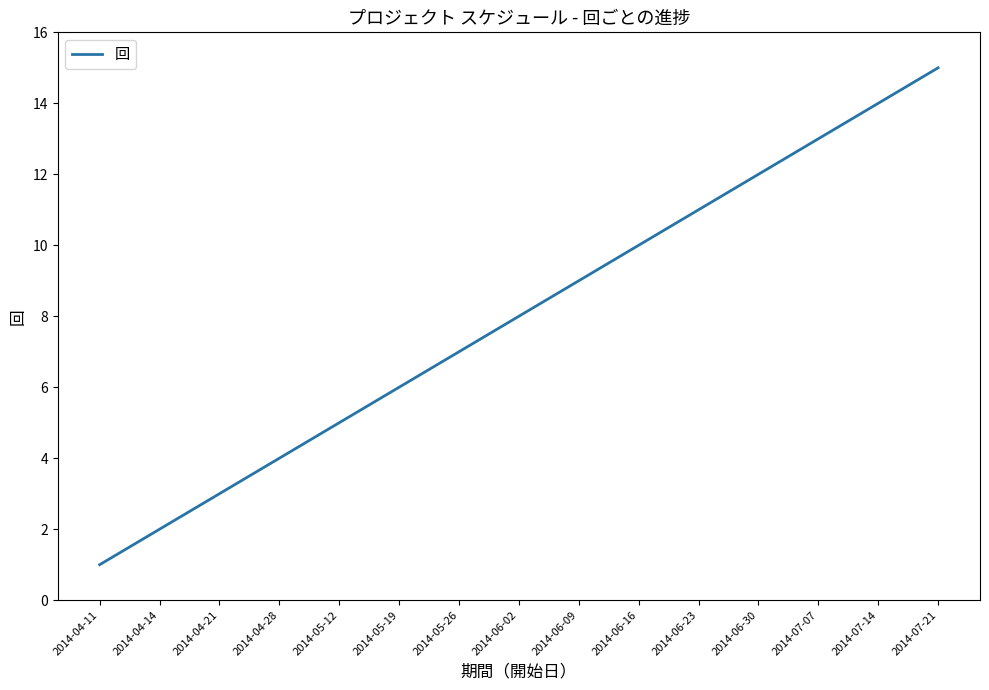

True or false: the data shows 8 at 2014-05-19.

False